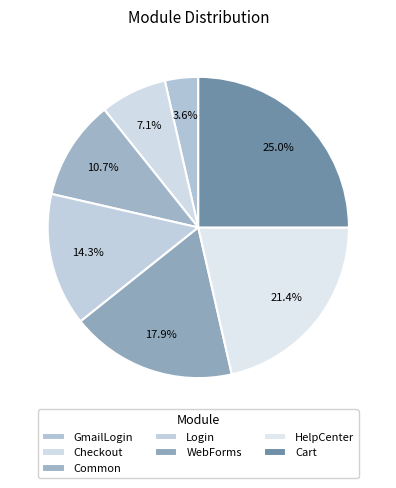

How many segments does this pie chart have?

7